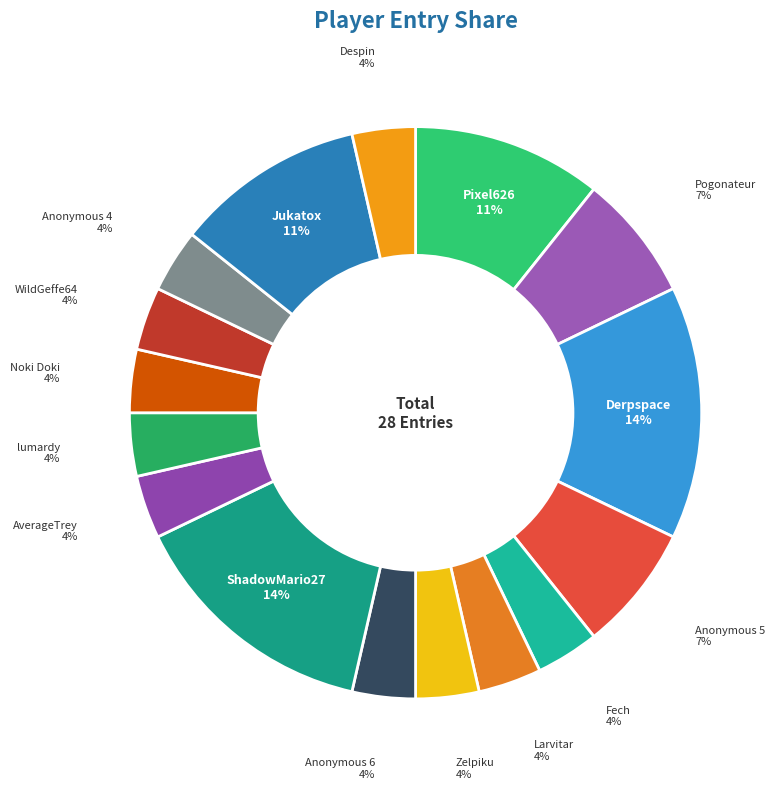

Is it true that Derpspace is 3% of the pie?

False